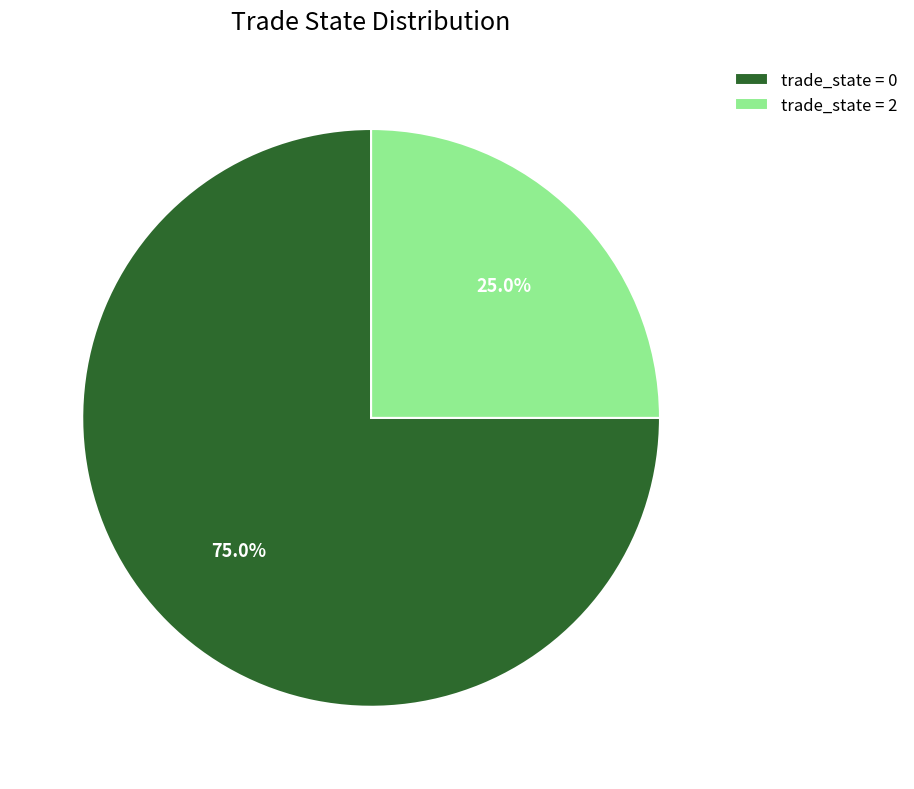

What is the smallest slice in the pie chart?

trade_state = 2